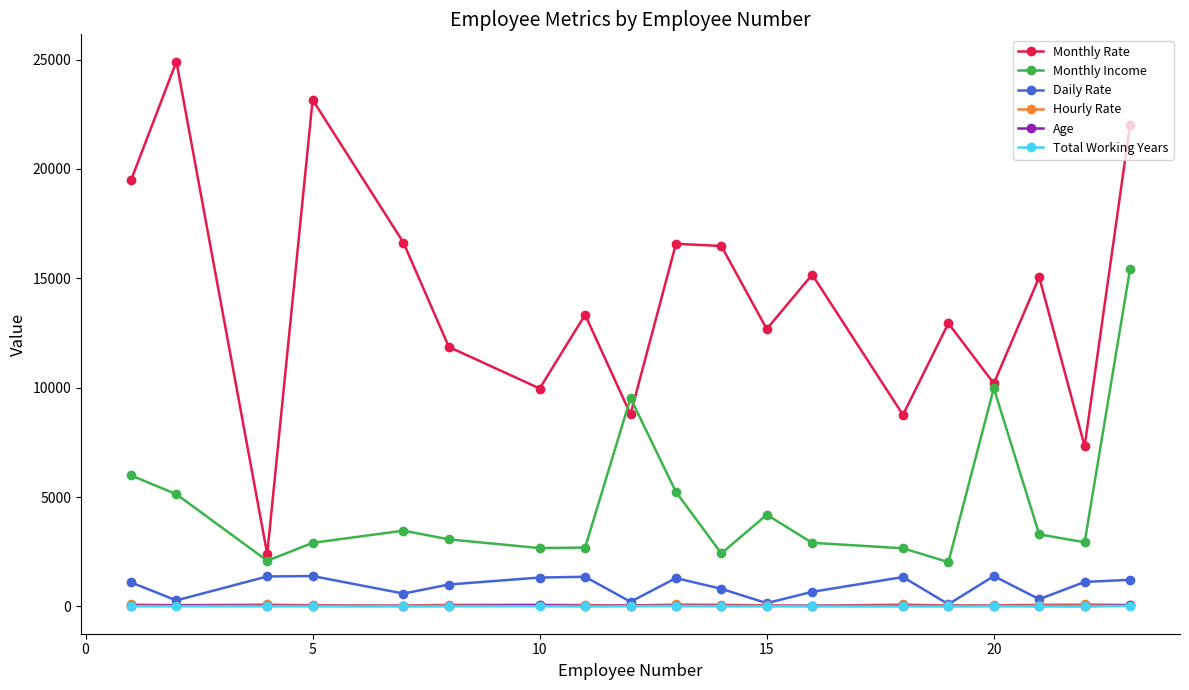

What is the maximum value shown in the chart?

24907